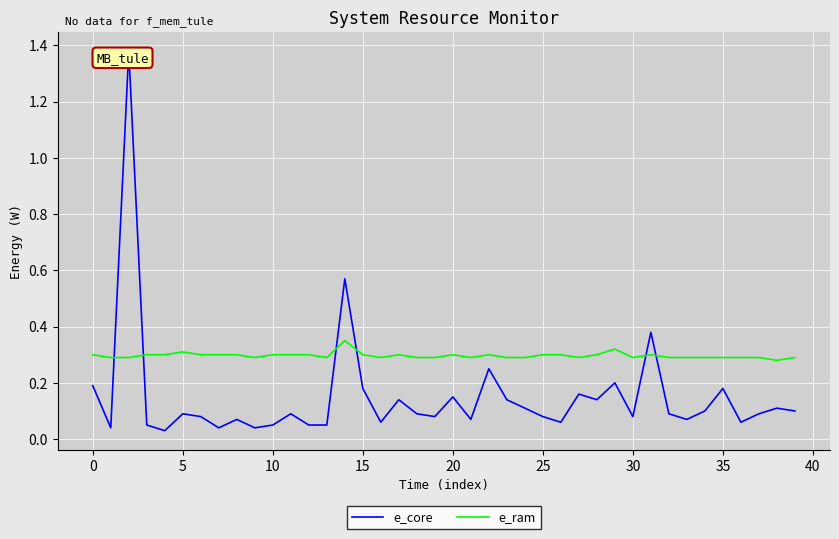

Which series ends up on top after the final intersection of e_ram and e_core?

e_ram